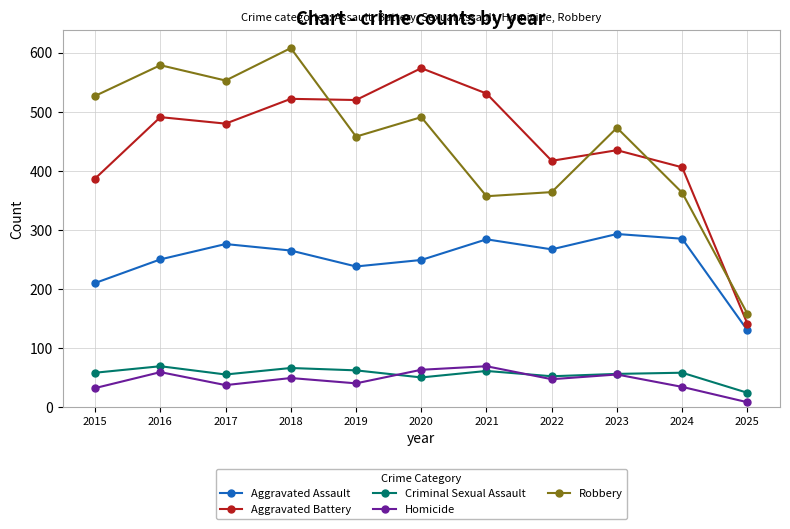

In Homicide, how many points are lower than both neighbors (excluding endpoints)?

3